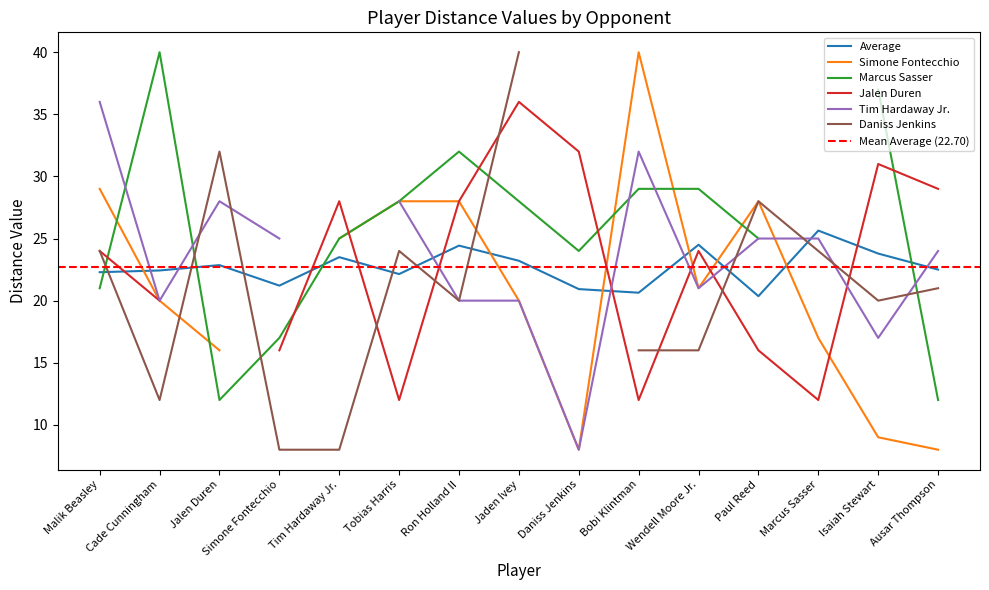

What is the approximate value of Marcus Sasser at Ausar Thompson?

12.0